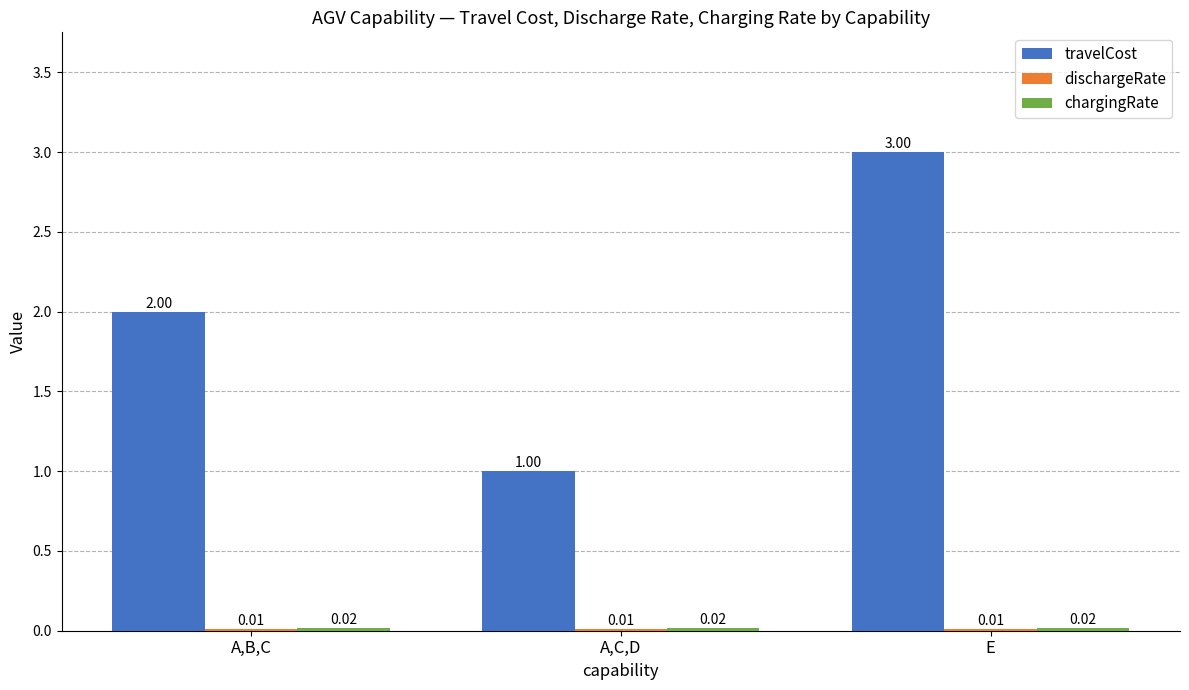

Are the bars grouped side by side (vs. stacked)?

Yes